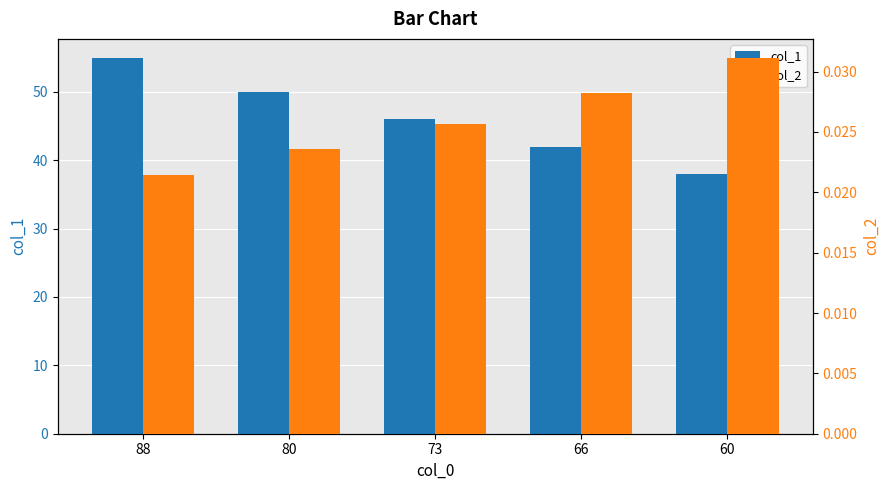

Reading right to left, what are all the values shown in this chart?

col_1: 38.0	42.0	46.0	50.0	55.0
col_2: 0.0	0.0	0.0	0.0	0.0